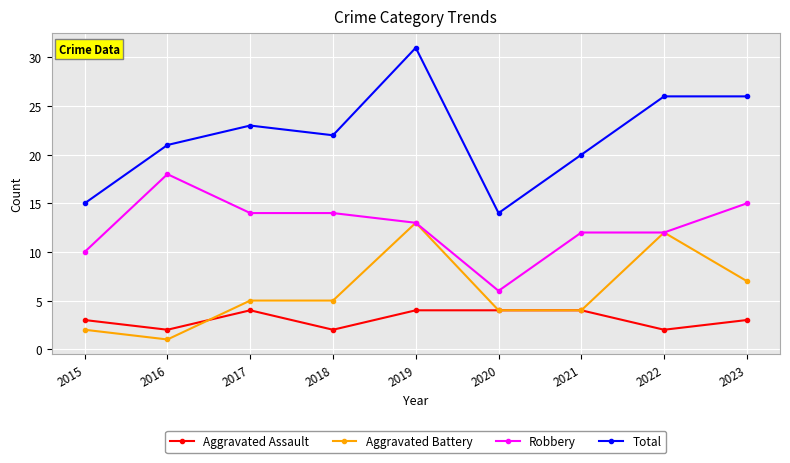

At which label does Robbery reach its minimum?

2020